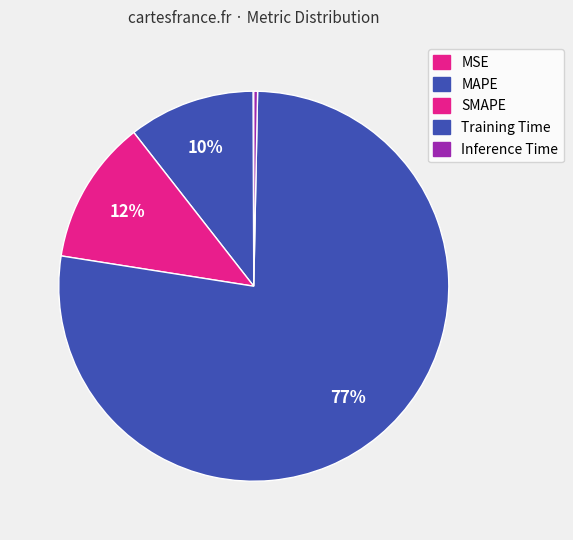

Count the number of slices in the pie.

5